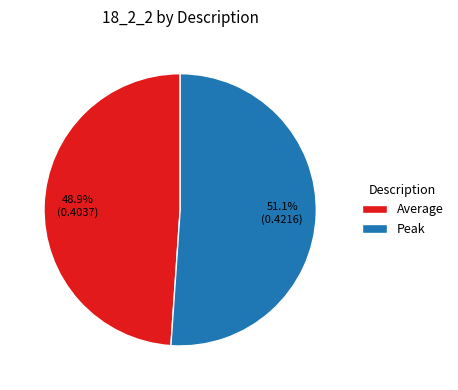

How many slices are in this pie chart?

2